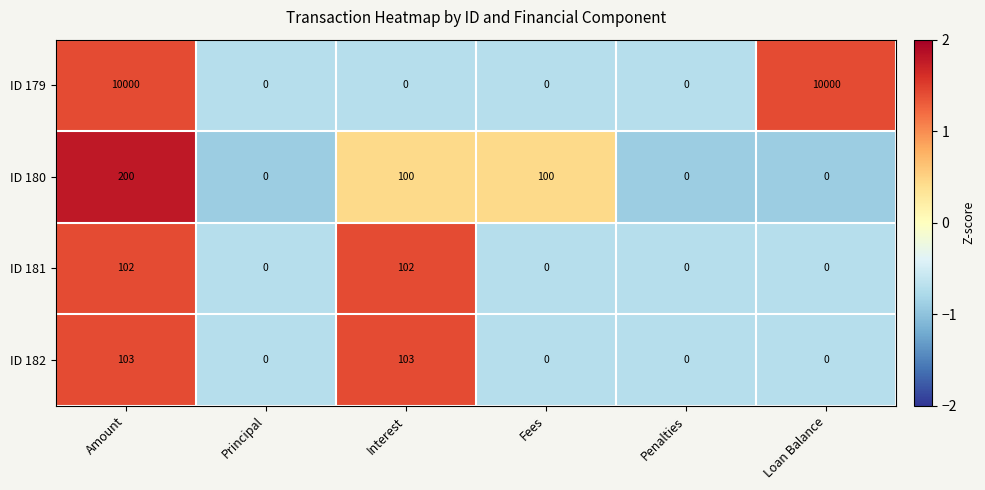

What is the spread (max minus min) of values at Interest?

103